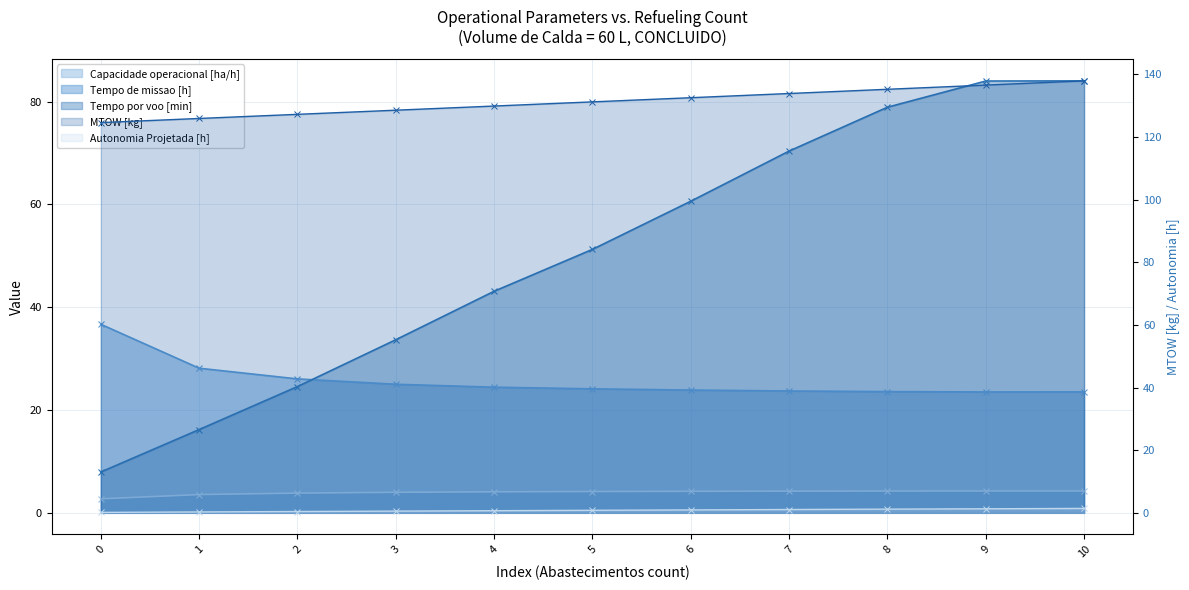

What is the maximum value shown in the chart?

138.0